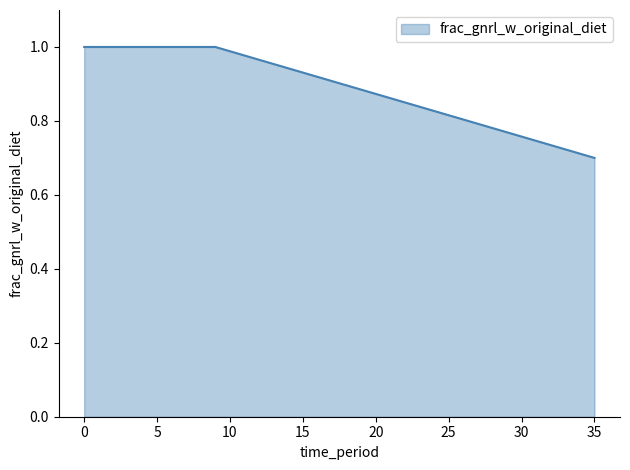

What is the difference between the maximum and minimum values?

0.3